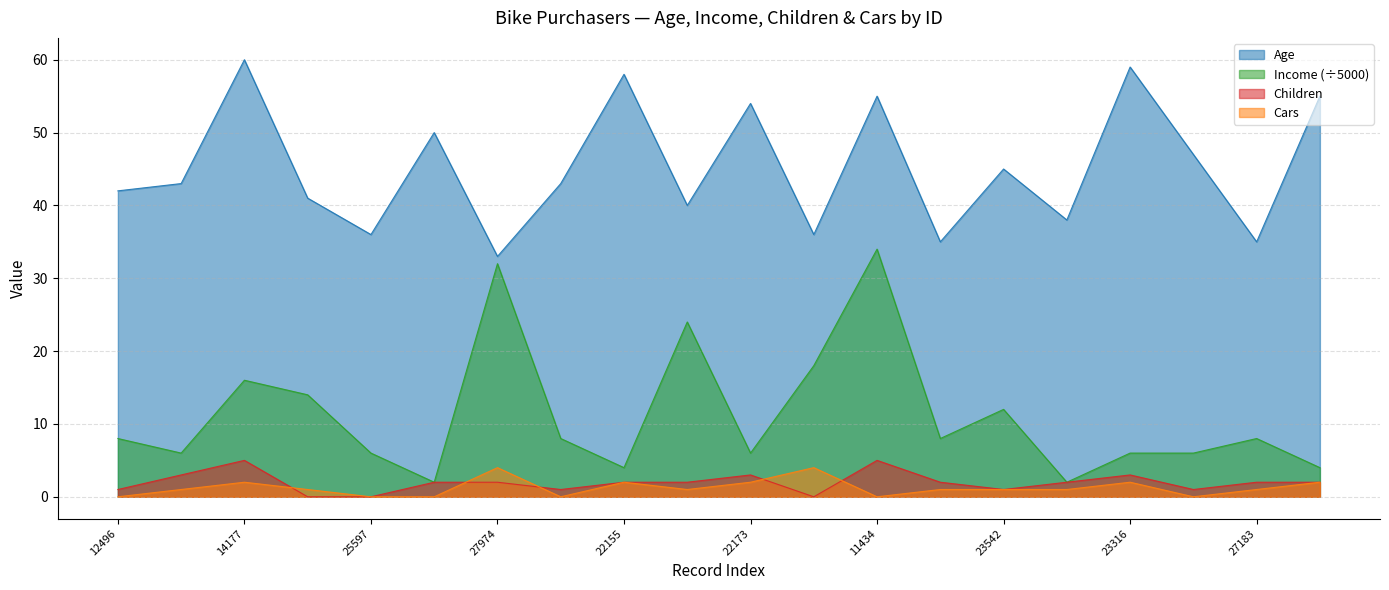

What is the difference between the Income values at 22155 and 23542?

8